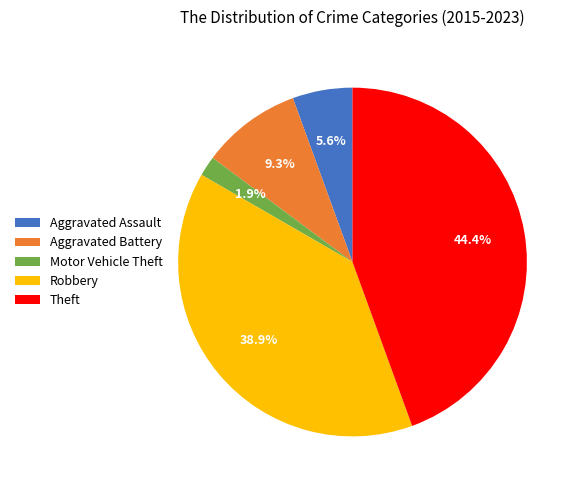

Which has a higher value, Robbery or Aggravated Battery?

Robbery